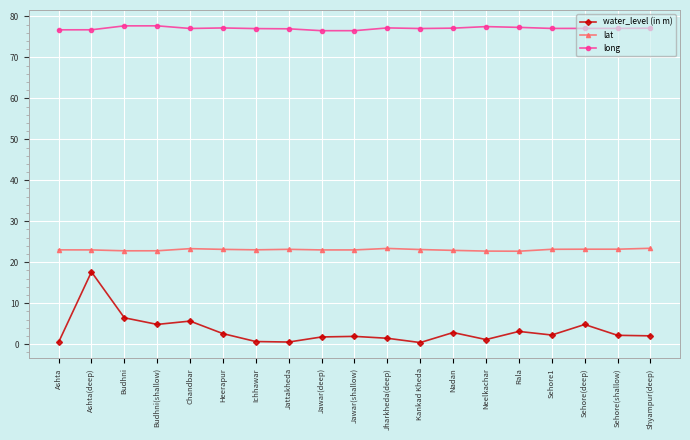

How many categories are shown in the chart?

19